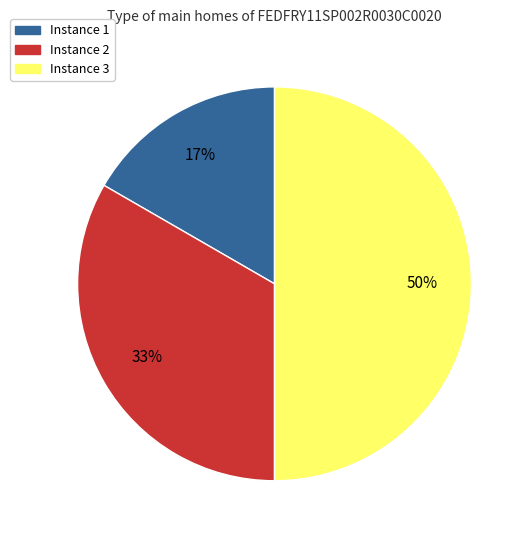

Which slice is the smallest?

Instance 1